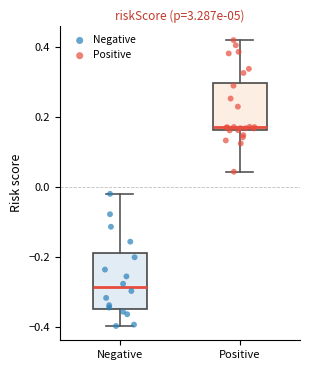

Where does the median line of the box for Negative sit on the y-axis? The values are not printed on the chart, so give them approximately, as read against the axis.

-0.28